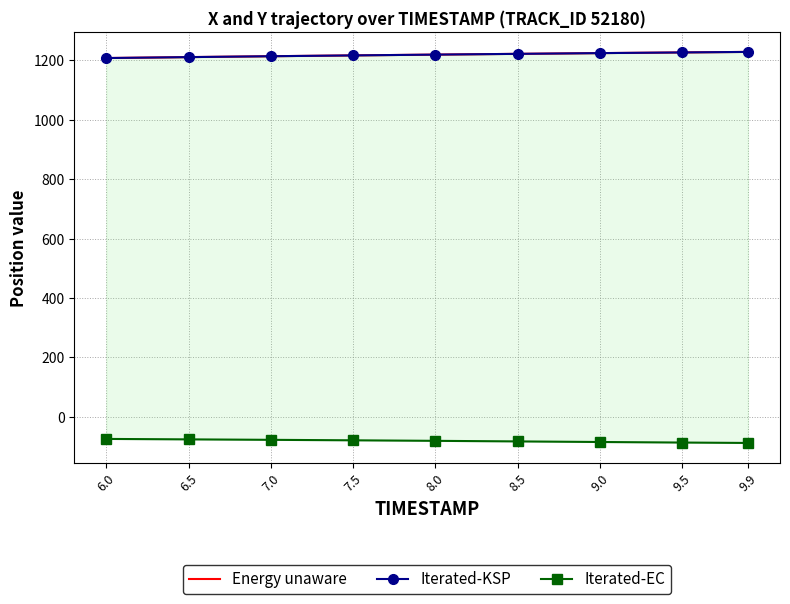

How many categories are shown in the chart?

9